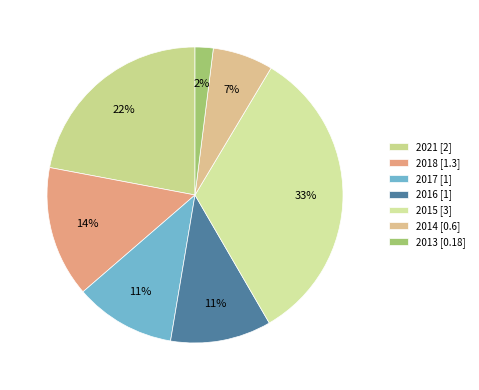

To the nearest percent, what is the combined percentage of 2015 and 2018?

47%